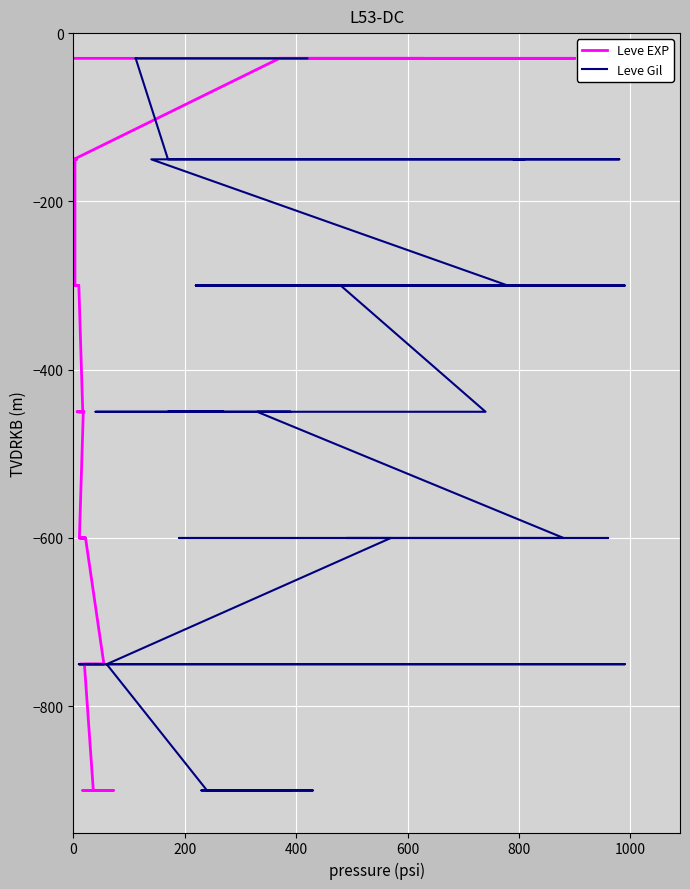

Reading left to right, extract all data points from this chart.

Leve EXP: -30	-30	-30	-30	-30	-30	-150	-150	-150	-150	-150	-150	-300	-300	-300	-300	-300	-300	-450	-450	-450	-450	-450	-450	-600	-600	-600	-600	-600	-600	-750	-750	-750	-750	-750	-750	-900	-900	-900	-900
Leve Gil: -30	-30	-30	-30	-30	-30	-150	-150	-150	-150	-150	-150	-300	-300	-300	-300	-300	-300	-450	-450	-450	-450	-450	-450	-600	-600	-600	-600	-600	-600	-750	-750	-750	-750	-750	-750	-900	-900	-900	-900